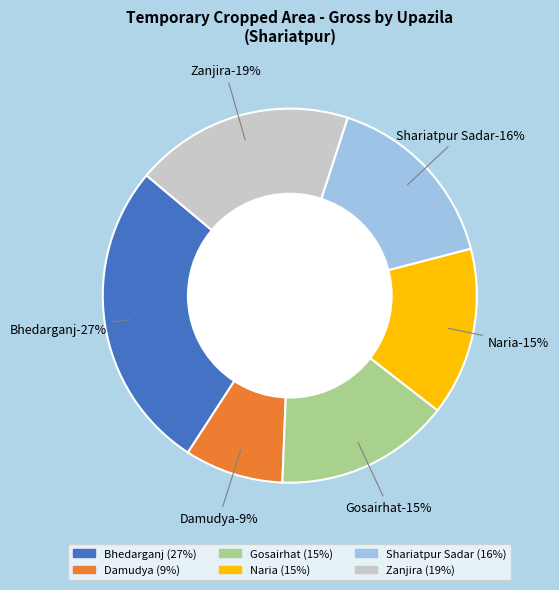

To the nearest percent, what portion does Bhedarganj represent?

27%